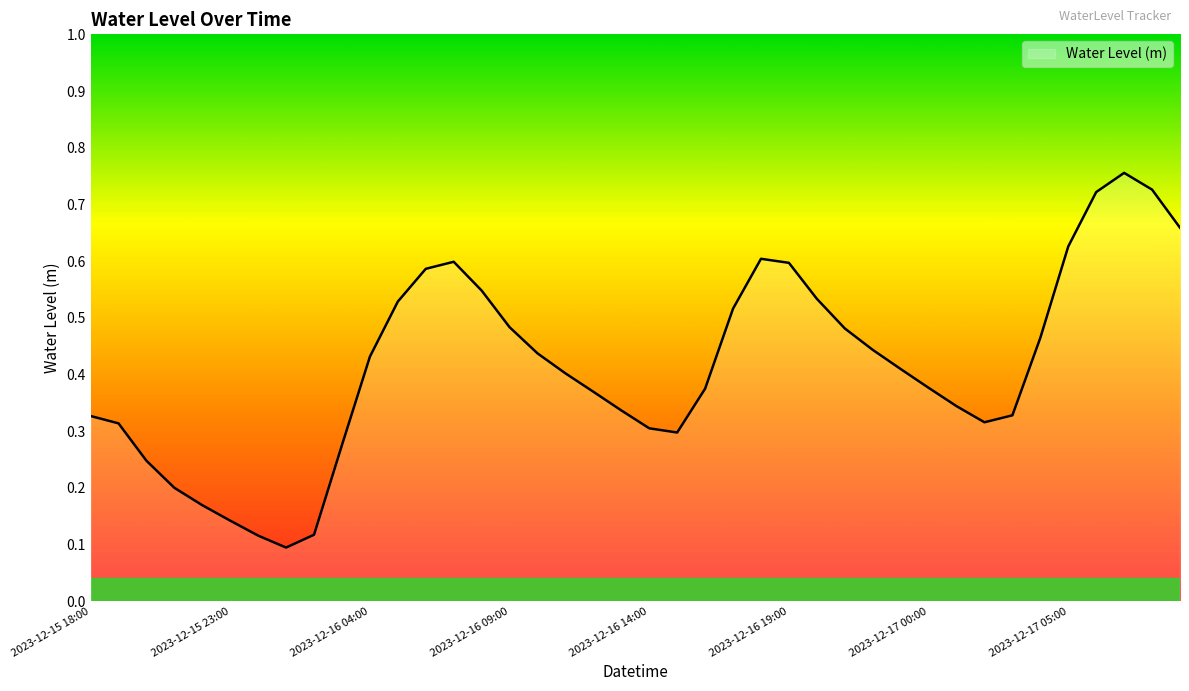

What is the difference between the maximum and minimum values?

0.7